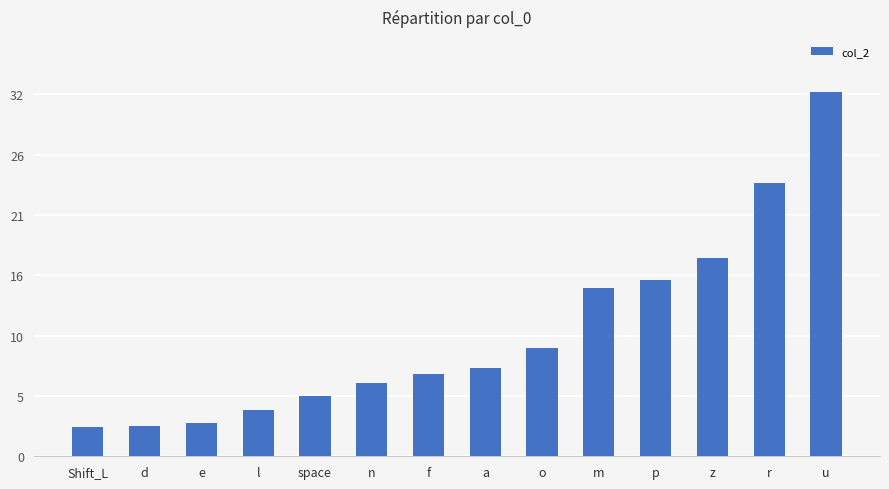

Rank the categories by value from lowest to highest.

Shift_L, d, e, l, space, n, f, a, o, m, p, z, r, u